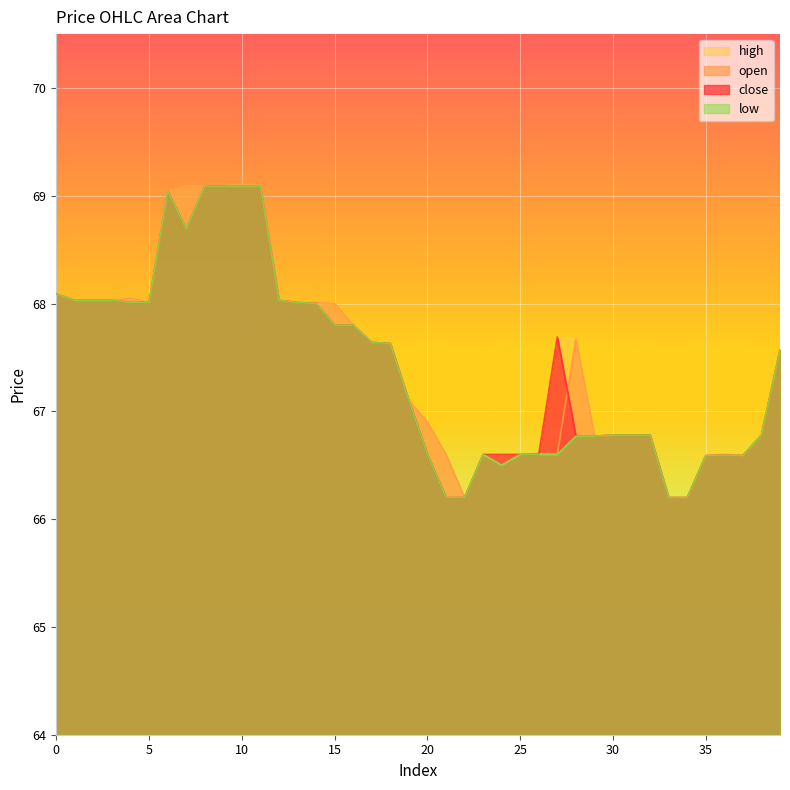

True or false: open has more than 0 interior local peaks.

True